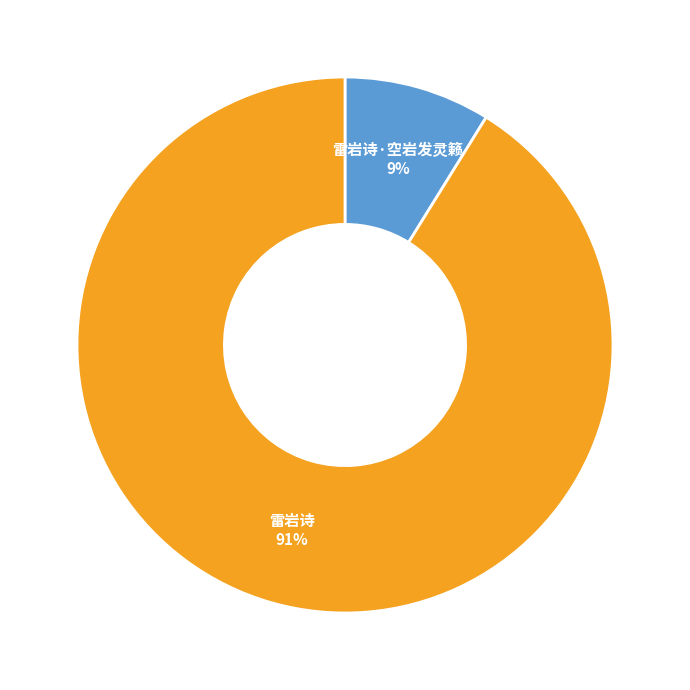

To the nearest percent, what is the combined percentage of 雷岩诗·空岩发灵籁 and 雷岩诗?

100%